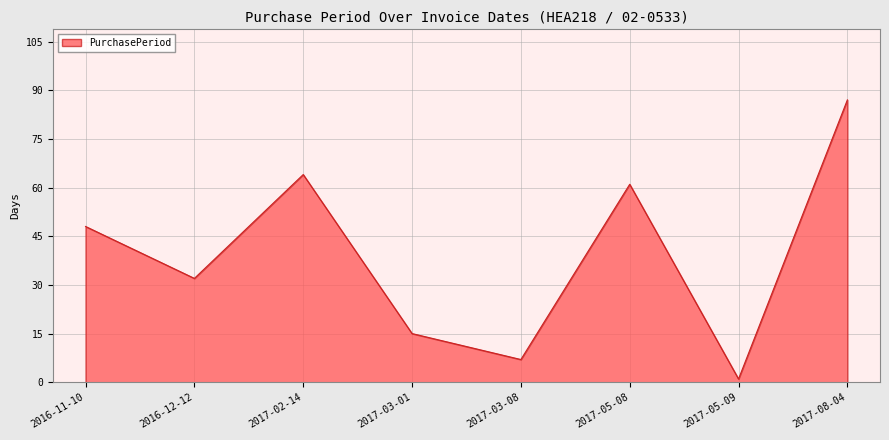

What is the difference between the values at 2016-12-12 and 2017-02-14?

32